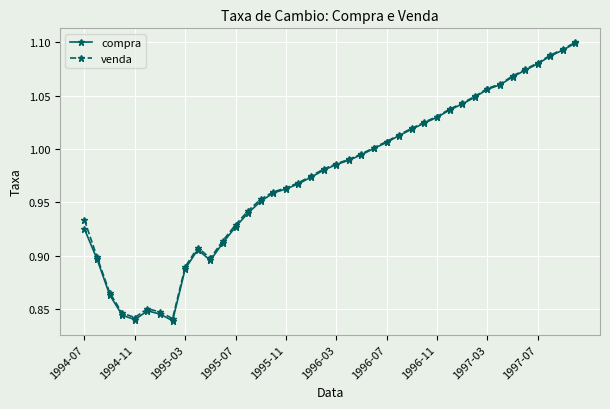

Which series has the widest spread of values?

compra